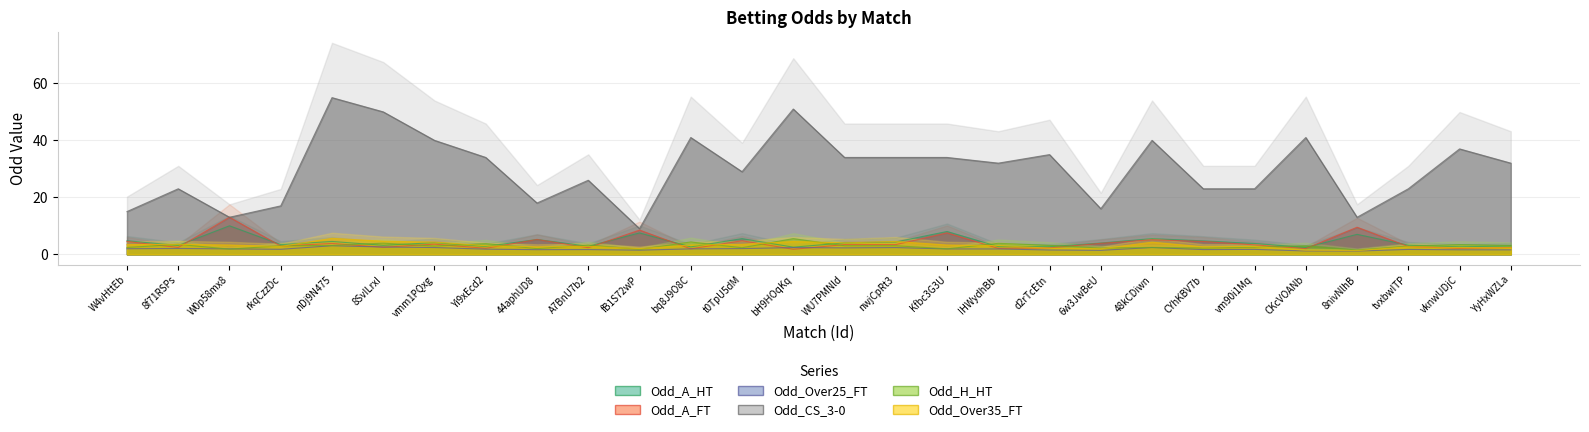

At fB1S72wP, list the series in order from smallest to largest.

Odd_Over25_FT, Odd_H_HT, Odd_Over35_FT, Odd_A_HT, Odd_A_FT, Odd_CS_3-0